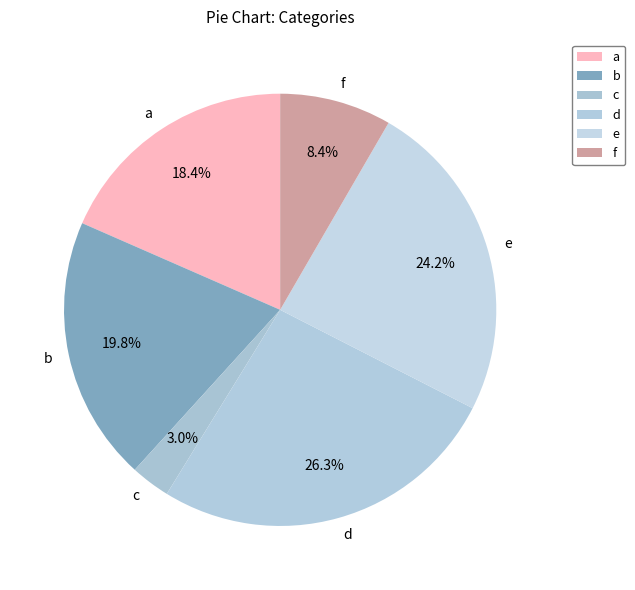

To the nearest percent, what percentage of the pie is a?

18%